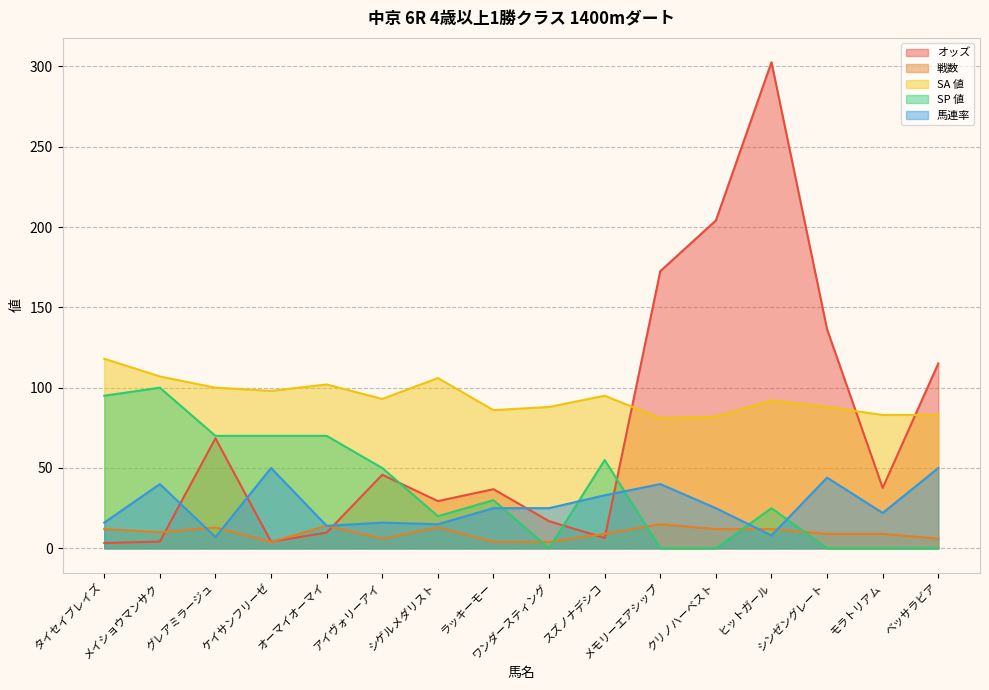

What is the label of the 16th point from the right?

タイセイブレイズ